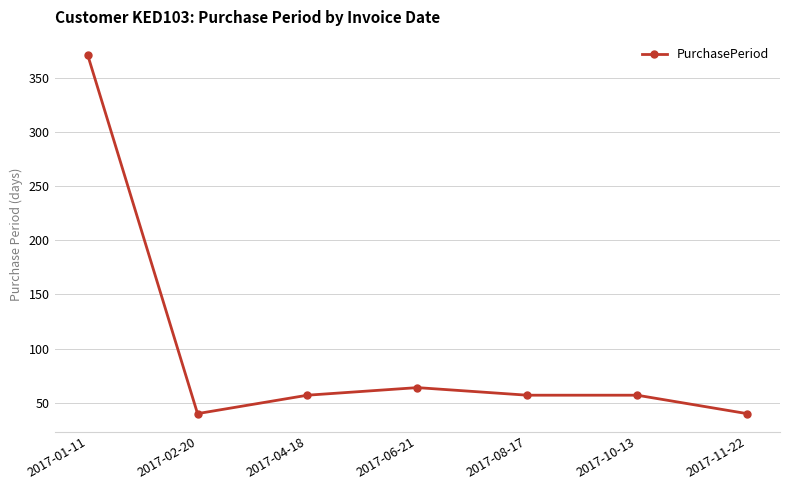

What is the minimum value shown in the chart?

40